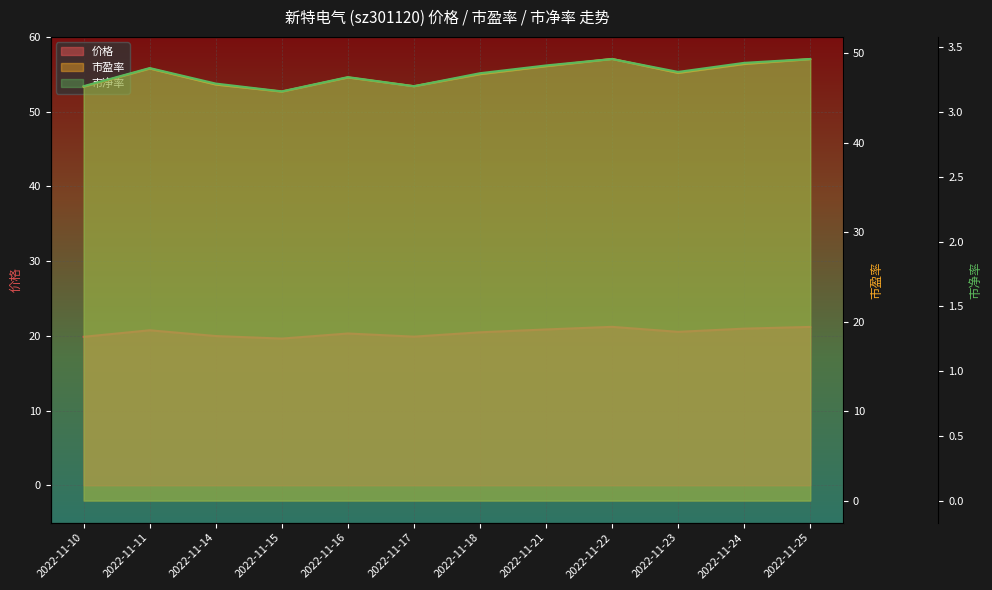

Which category has the lowest value across all series?

2022-11-15